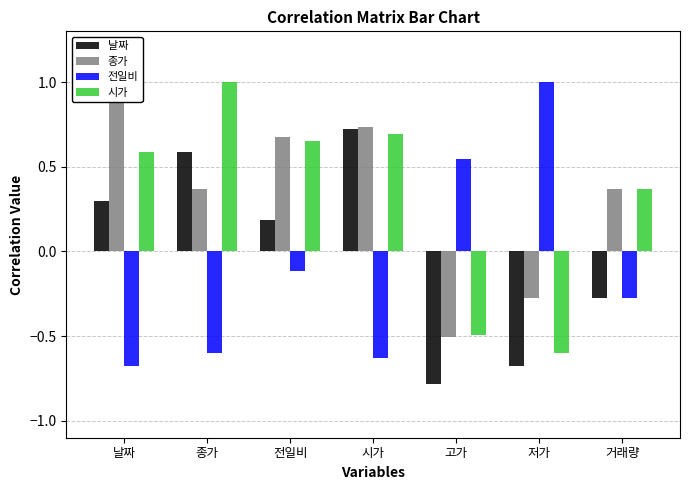

Between 종가 and 거래량, which is larger?

종가